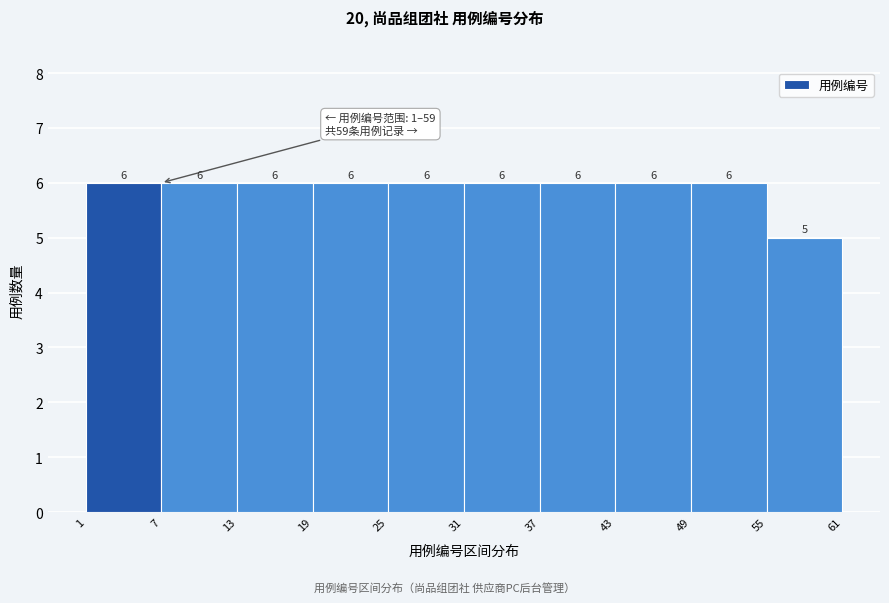

Reading left to right, list every bar in this chart as the range it spans on the x-axis followed by its height.

1 to 7: 6
7 to 13: 6
13 to 19: 6
19 to 25: 6
25 to 31: 6
31 to 37: 6
37 to 43: 6
43 to 49: 6
49 to 55: 6
55 to 61: 5